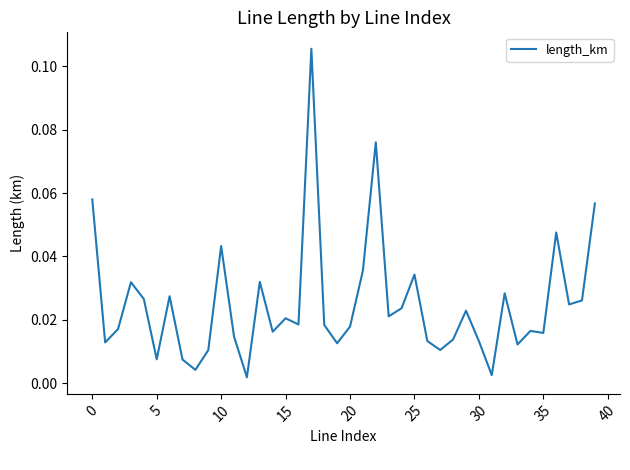

Does the chart have visible grid lines?

No